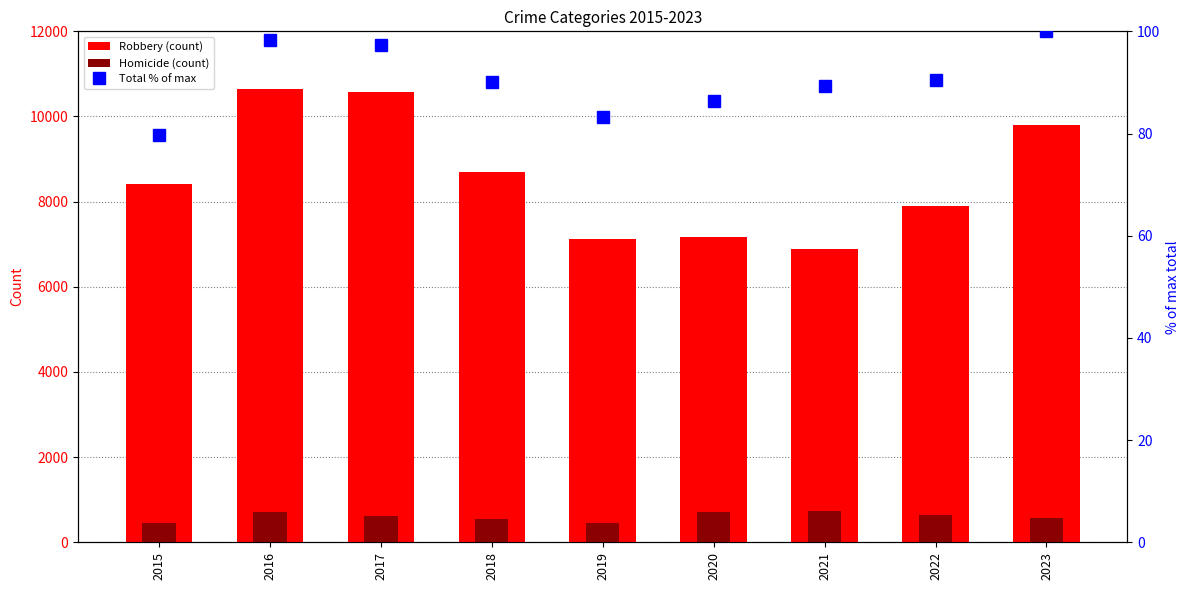

At which category does the chart reach its minimum across all series?

2015